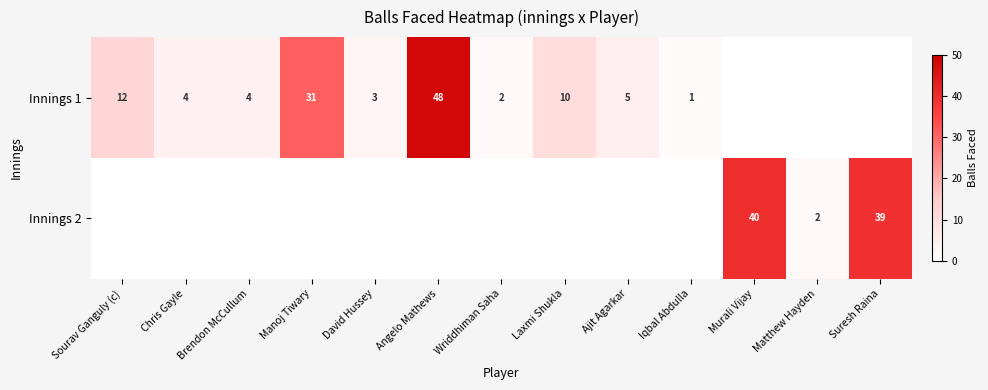

True or false: Innings 1 has a value of 5 at Ajit Agarkar.

True